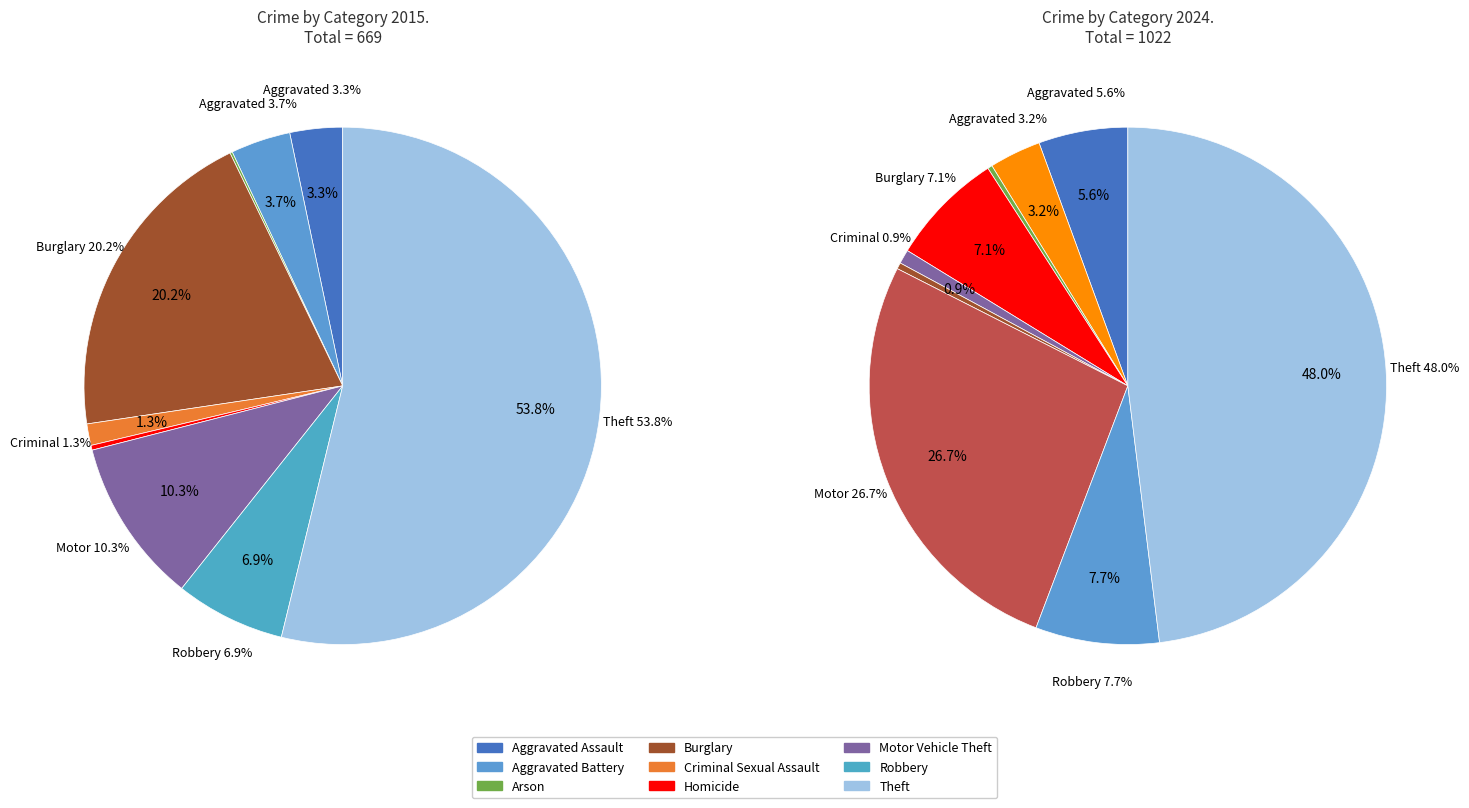

At 5, list the series in order from smallest to largest.

values_2015, values_2024